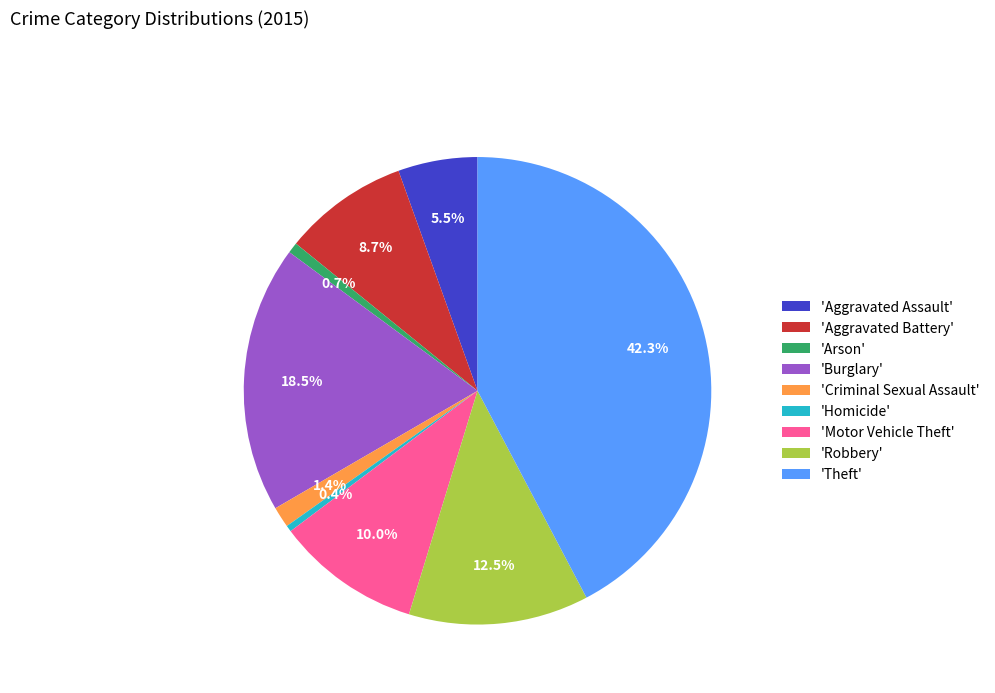

Do 'Aggravated Battery' and 'Homicide' together represent more than half of the pie?

No